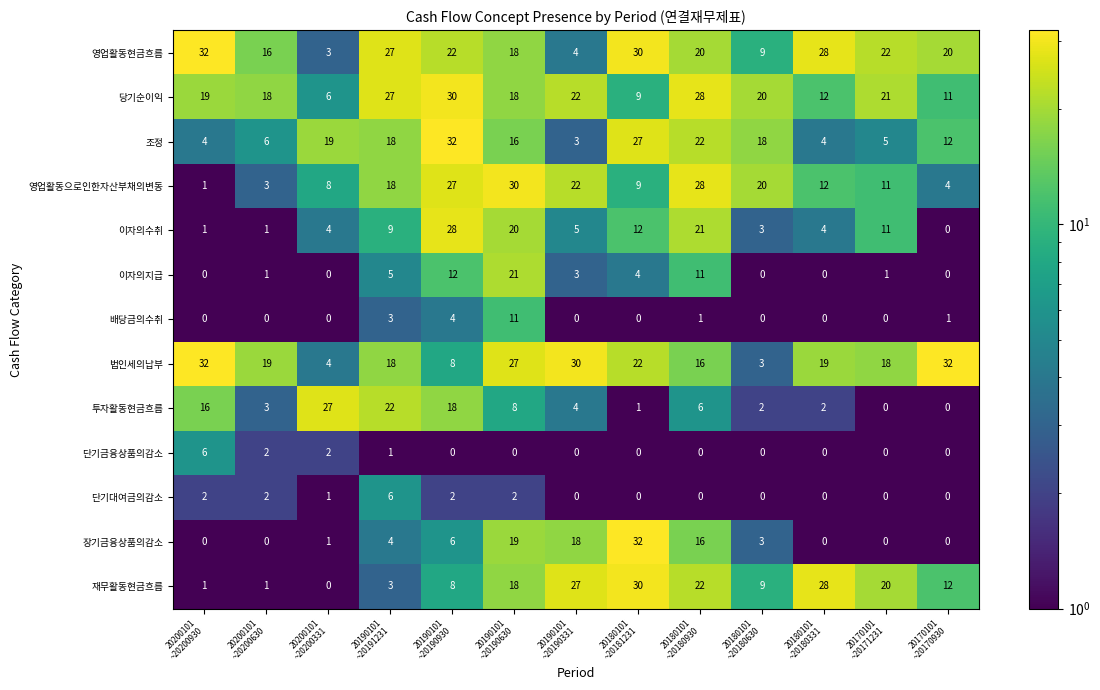

Which series has the largest range (max minus min)?

장기금융상품의감소